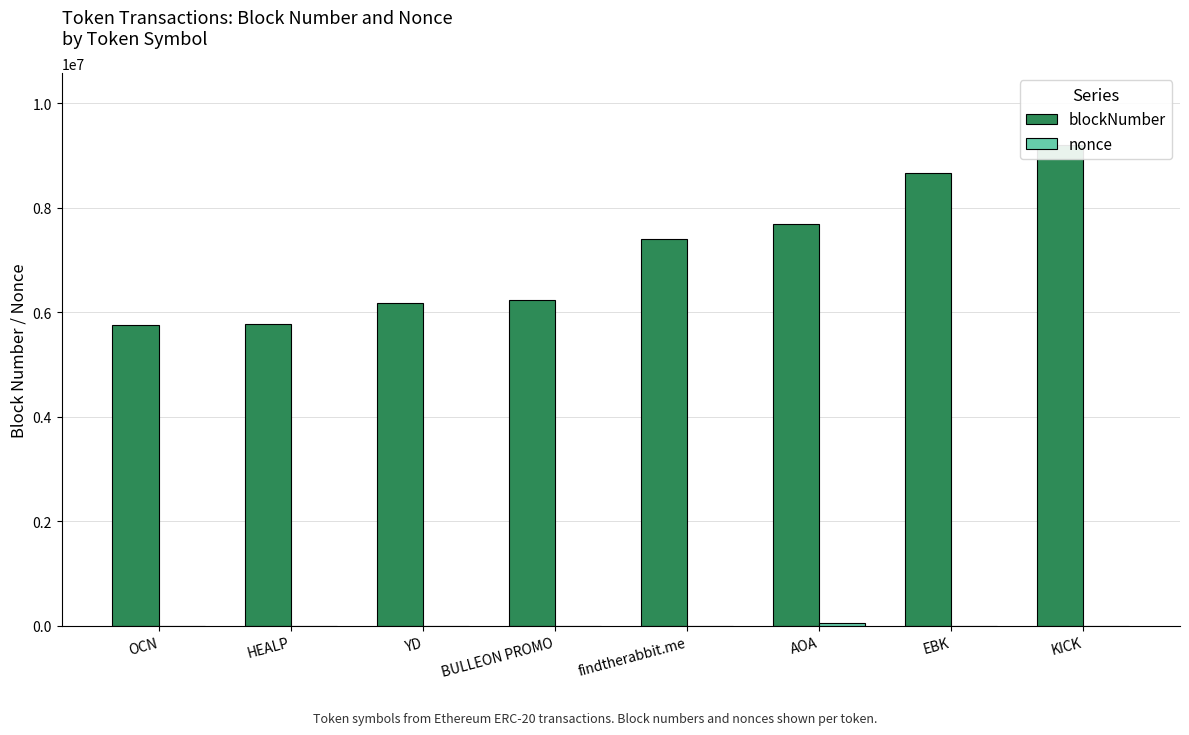

At findtherabbit.me, list the series in order from largest to smallest.

blockNumber, nonce